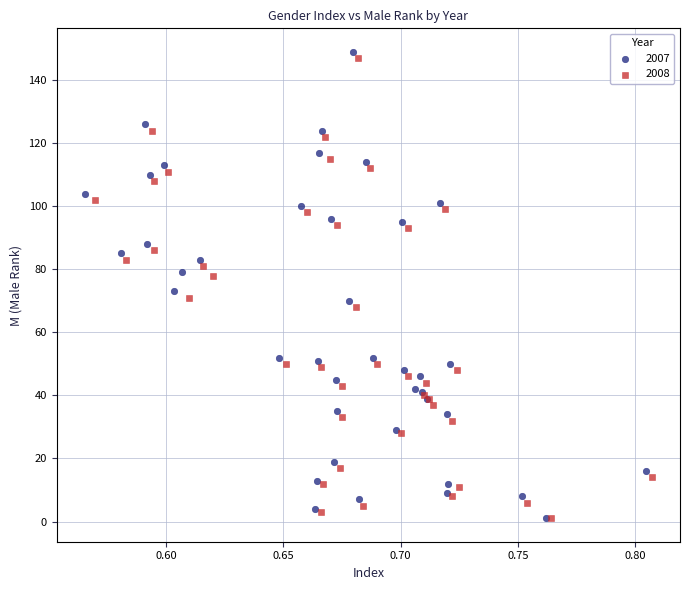

Which series has the largest Y range (max minus min)?

2007